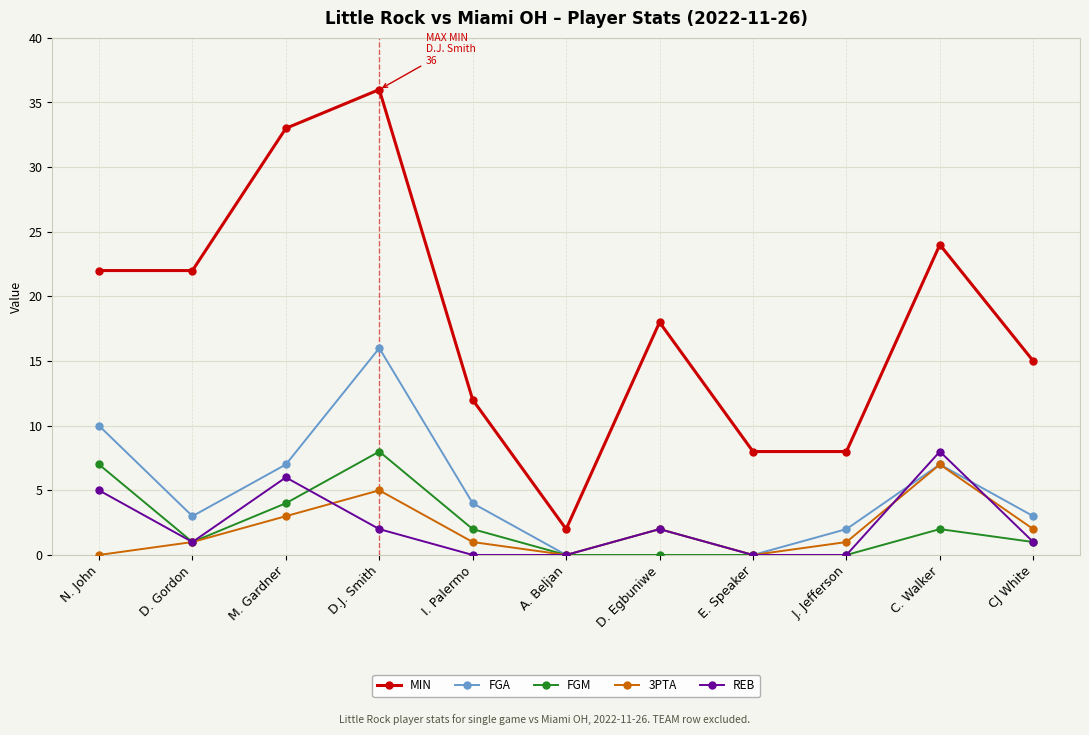

Between N. John and A. Beljan, which series saw the biggest shift?

MIN